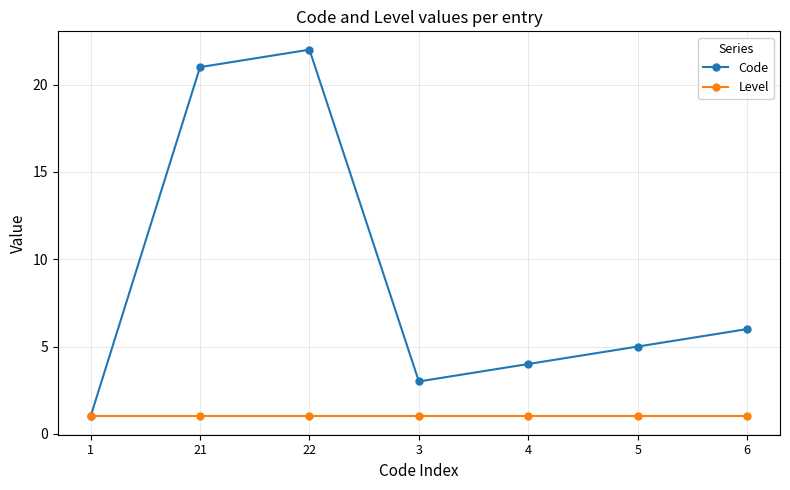

Where is Code nearest to the value 11?

6